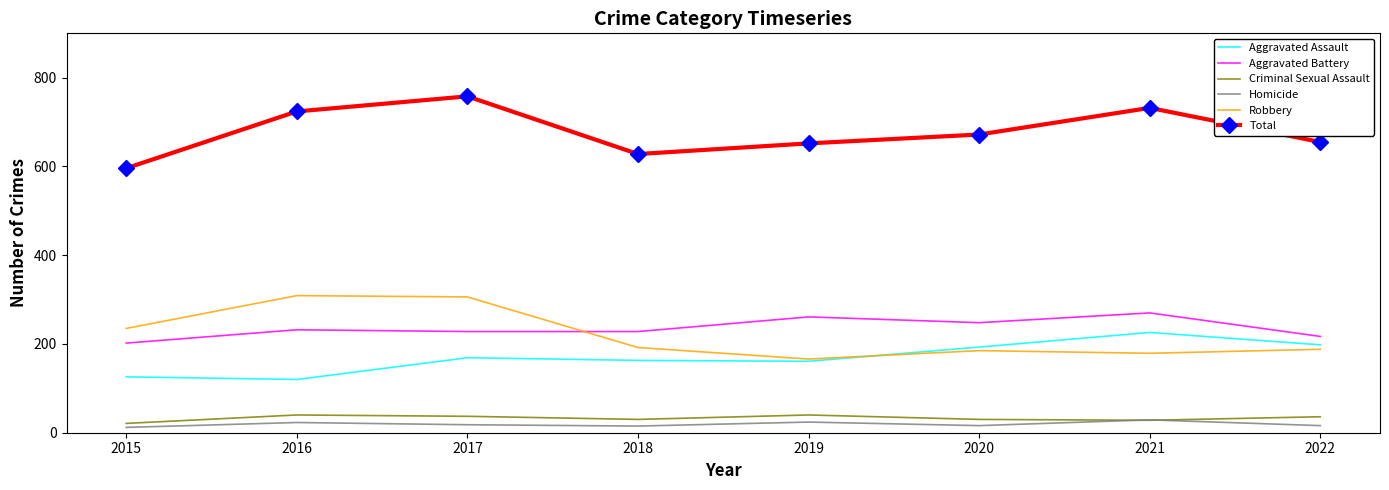

Which category has the highest value across all series?

2017